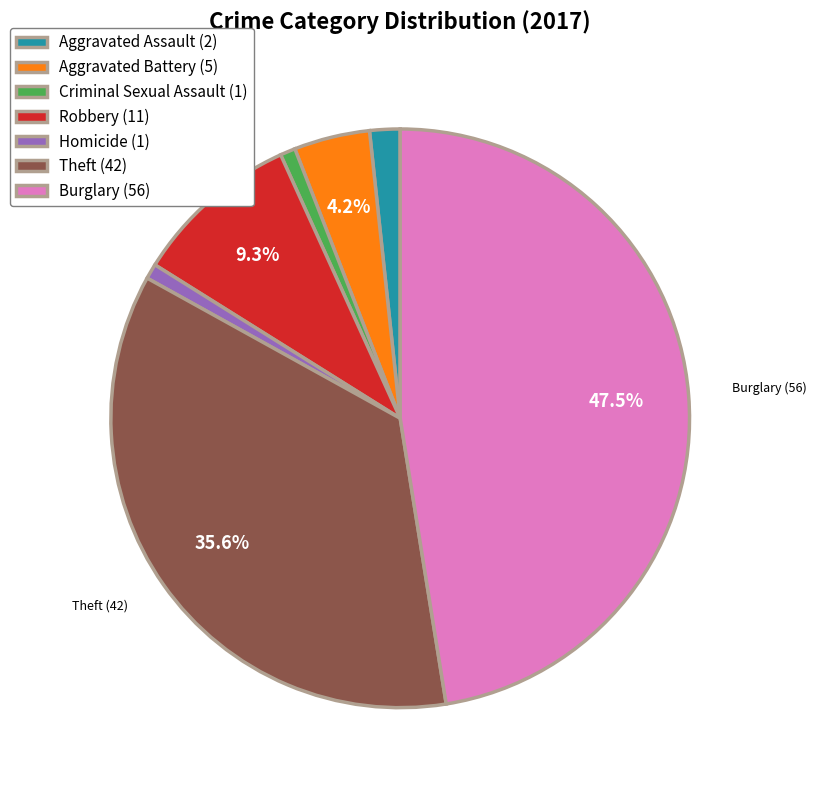

Is Aggravated Assault (2) the majority of the pie?

No